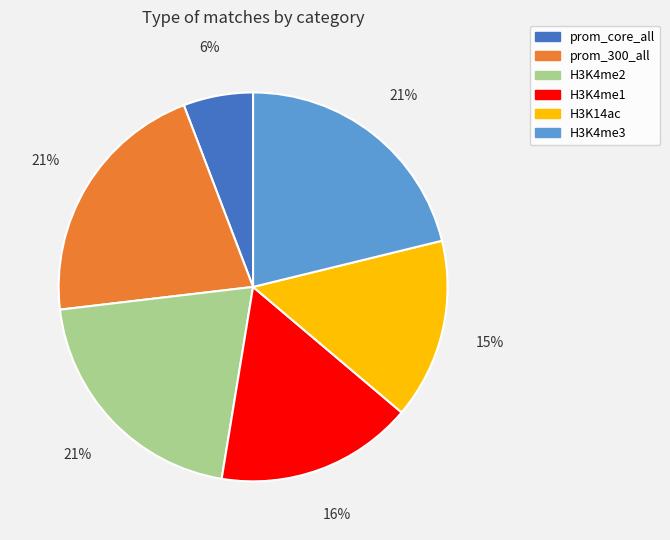

Is there any slice that represents more than half of the pie?

No